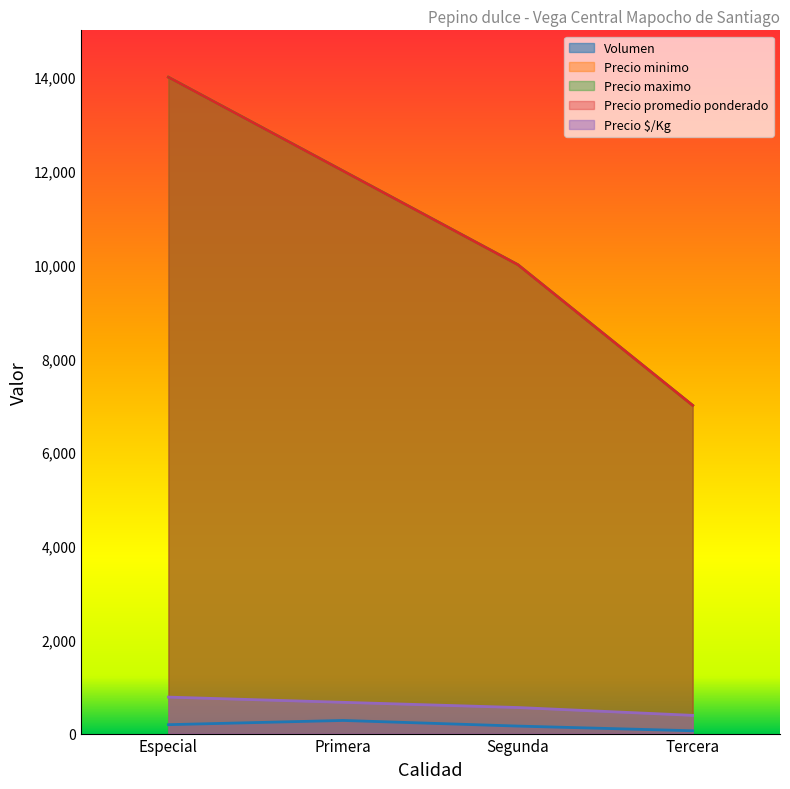

What is the label of the 1st point from the left?

Especial